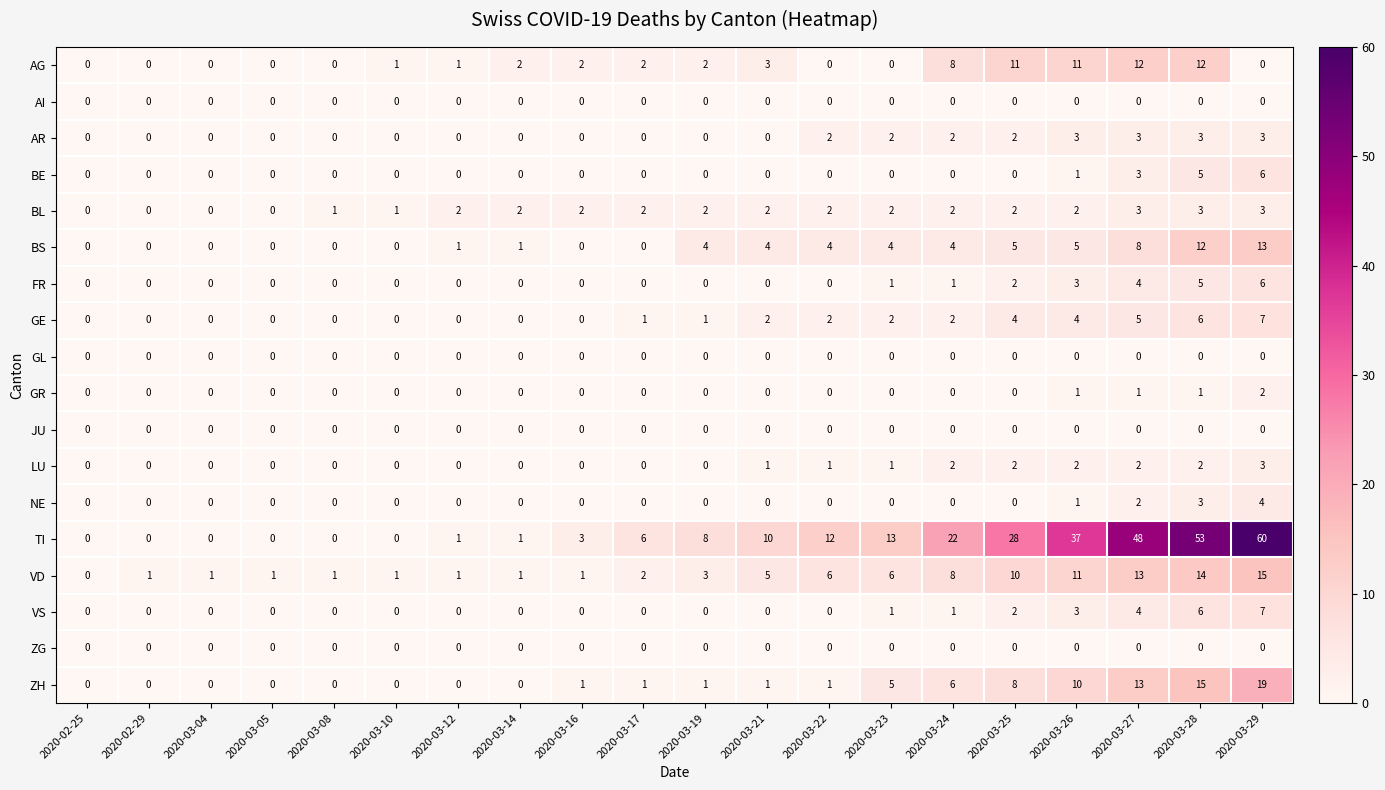

At how many categories does at least one series exceed 47?

3